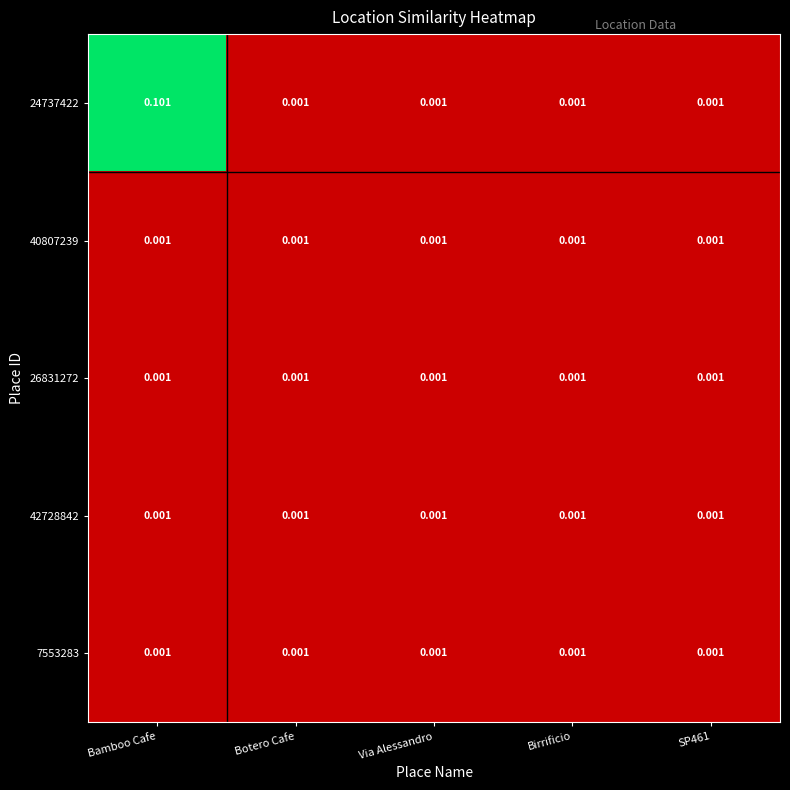

Which label corresponds to the largest value in the chart?

Bamboo Cafe